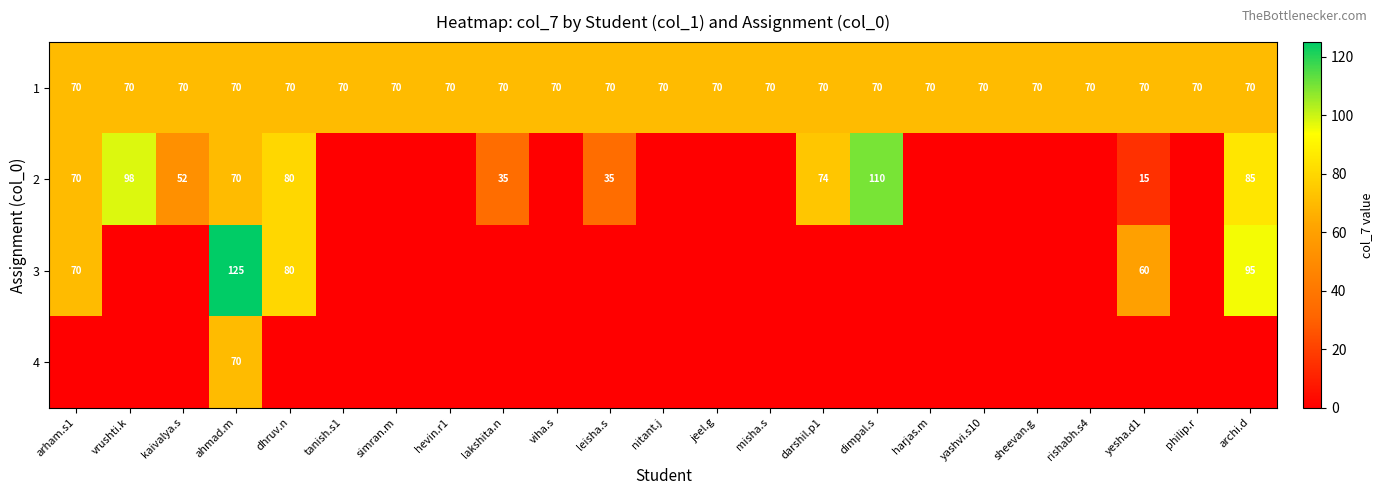

Which has a higher value, archi.d or yesha.d1?

archi.d